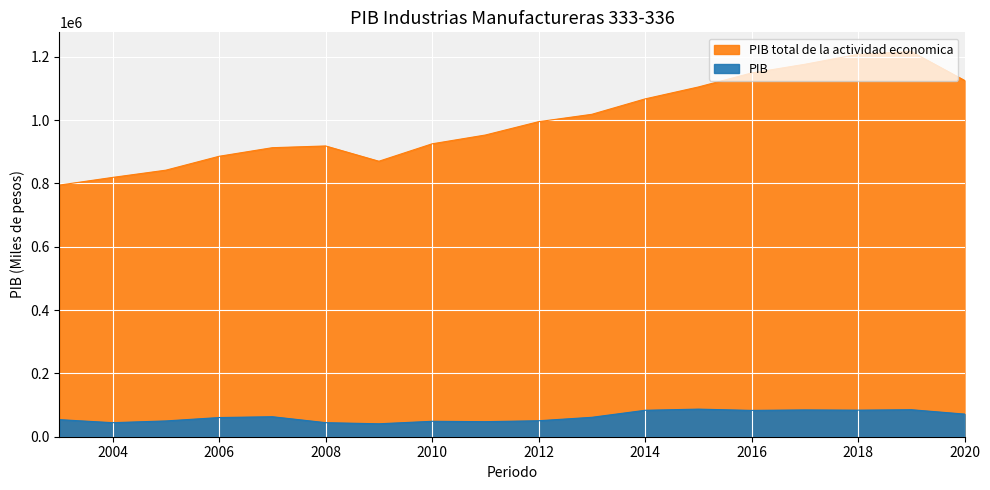

Reading left to right, extract all data points from this chart.

PIB: 2003=53946.8	2004=44358.3	2005=49888.9	2006=60603.7	2007=63193.1	2008=44426.9	2009=40885.3	2010=48725.5	2011=47567.8	2012=50499.1	2013=61338.5	2014=83523.0	2015=87201.0	2016=83175.0	2017=84674.1	2018=83916.7	2019=85321.2	2020=71537.0
PIB total de la actividad economica: 2003=794957.3	2004=819238.3	2005=842128.8	2006=886009.7	2007=913139.8	2008=918573.5	2009=870319.1	2010=925371.8	2011=953148.1	2012=995286.0	2013=1018578.6	2014=1067256.8	2015=1104884.9	2016=1149129.5	2017=1176616.0	2018=1208076.0	2019=1216735.7	2020=1125698.5